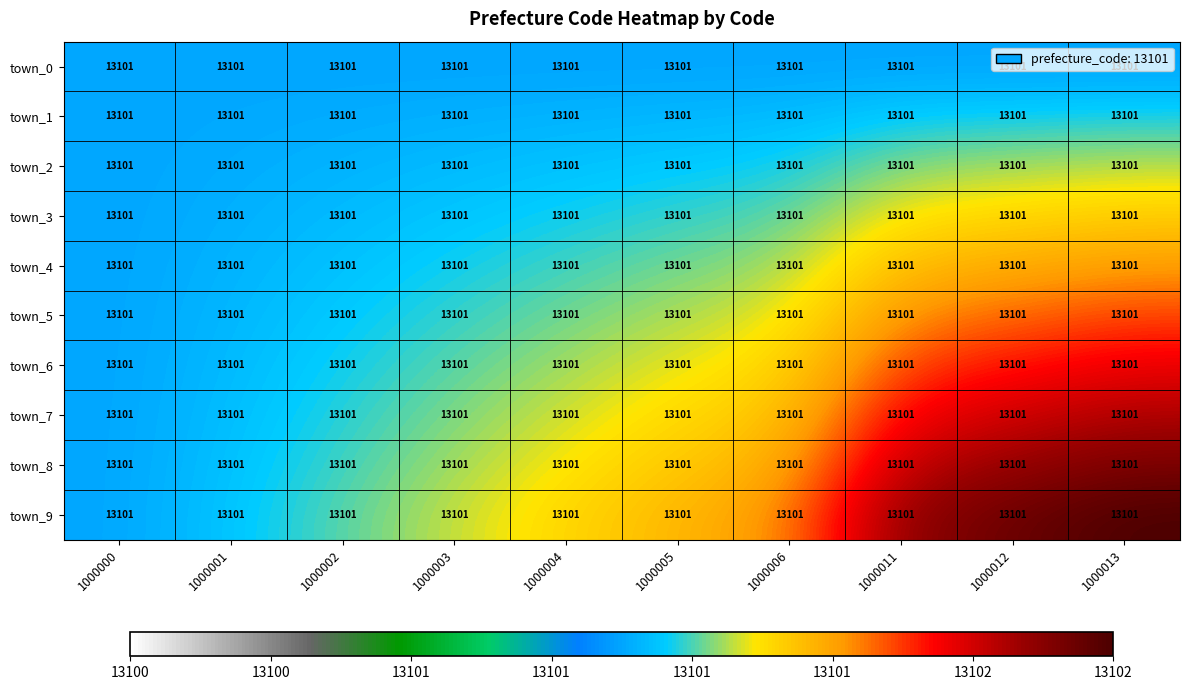

At how many categories does at least one series exceed 13101?

9